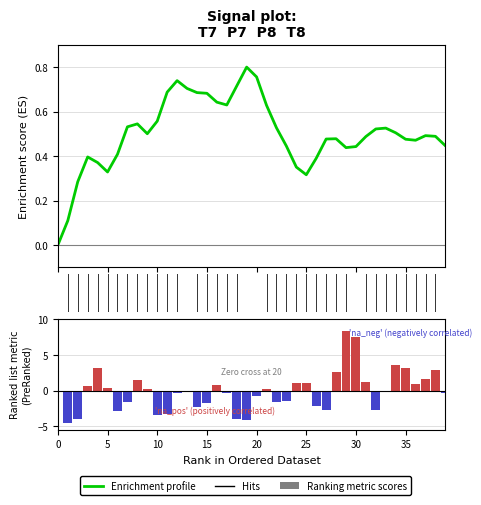

At which label does P7 reach its peak?

33